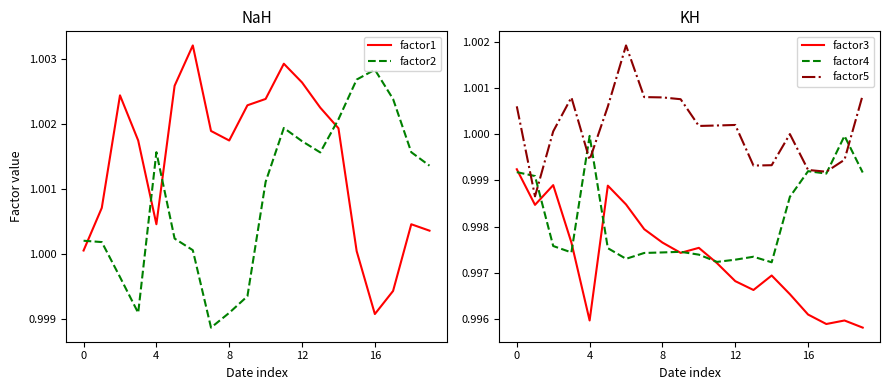

What is the value of the factor4 point at the 3rd from the left?

1.0